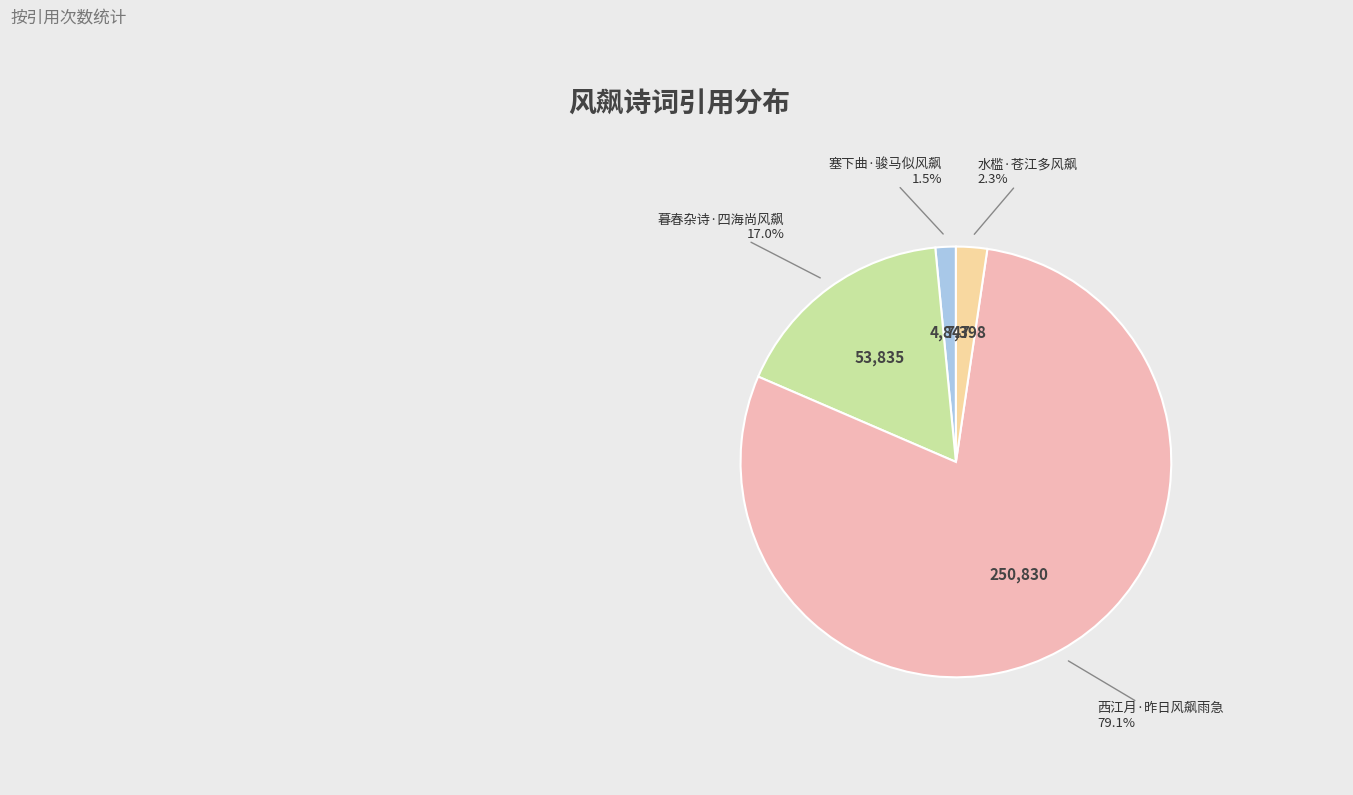

True or false: 西江月·昨日风飙雨急 accounts for 79% of the total.

True